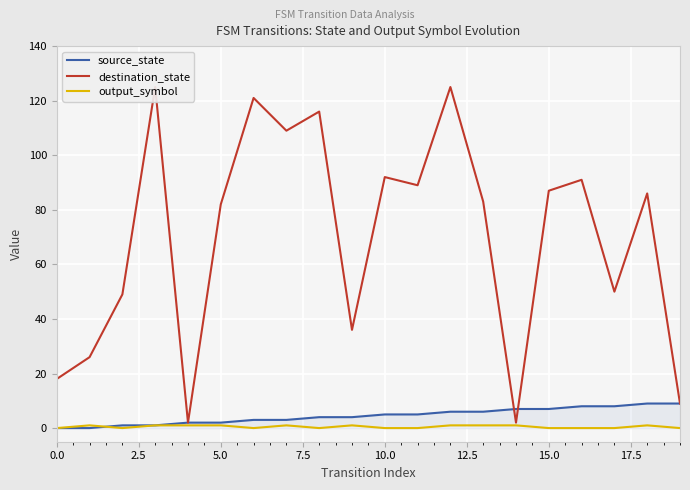

Rank the series by their maximum value, from lowest to highest.

output_symbol, source_state, destination_state